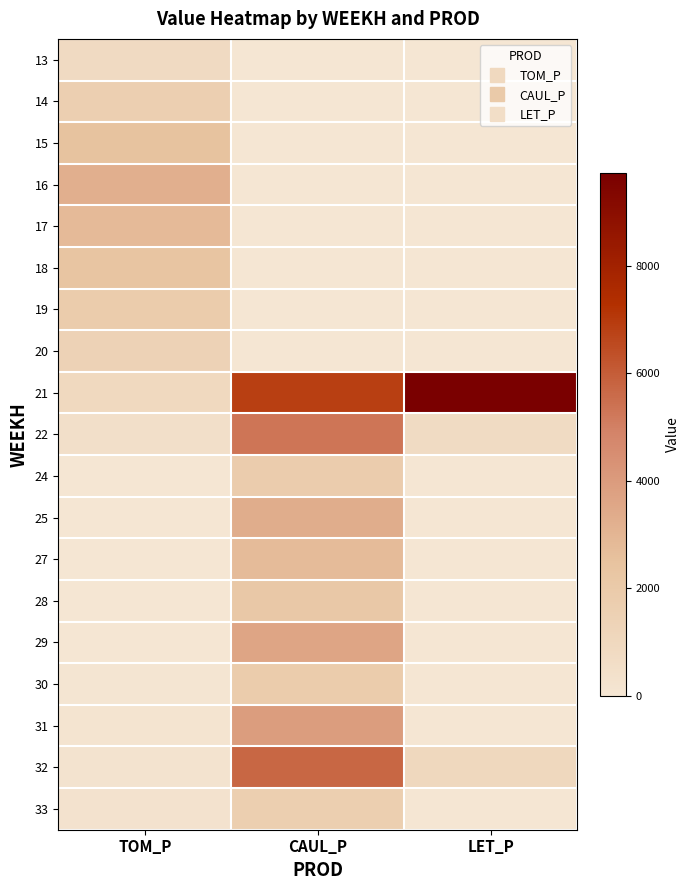

What is the difference between the highest and lowest values at LET_P?

9732.1